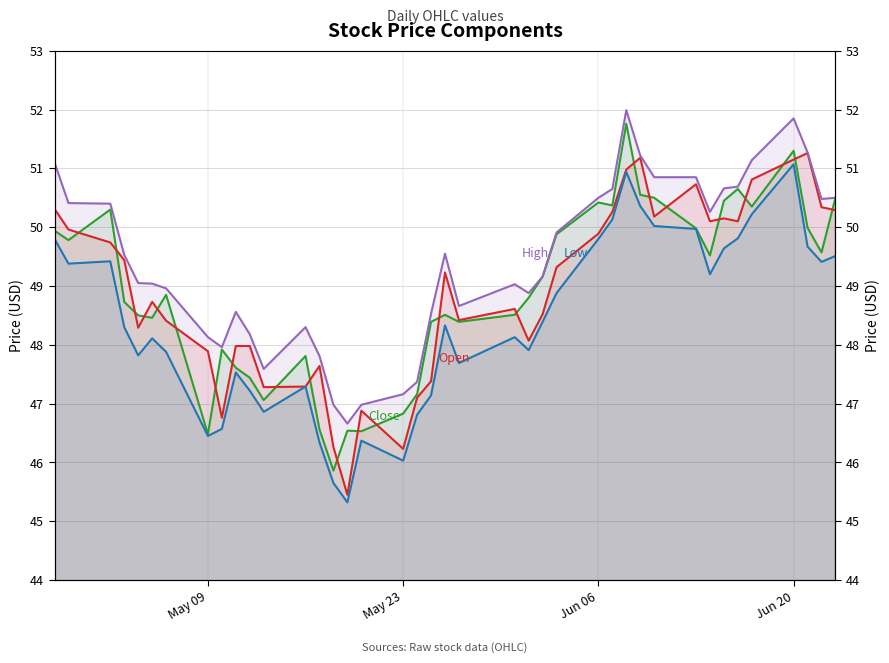

How many lines are shown in the chart?

4